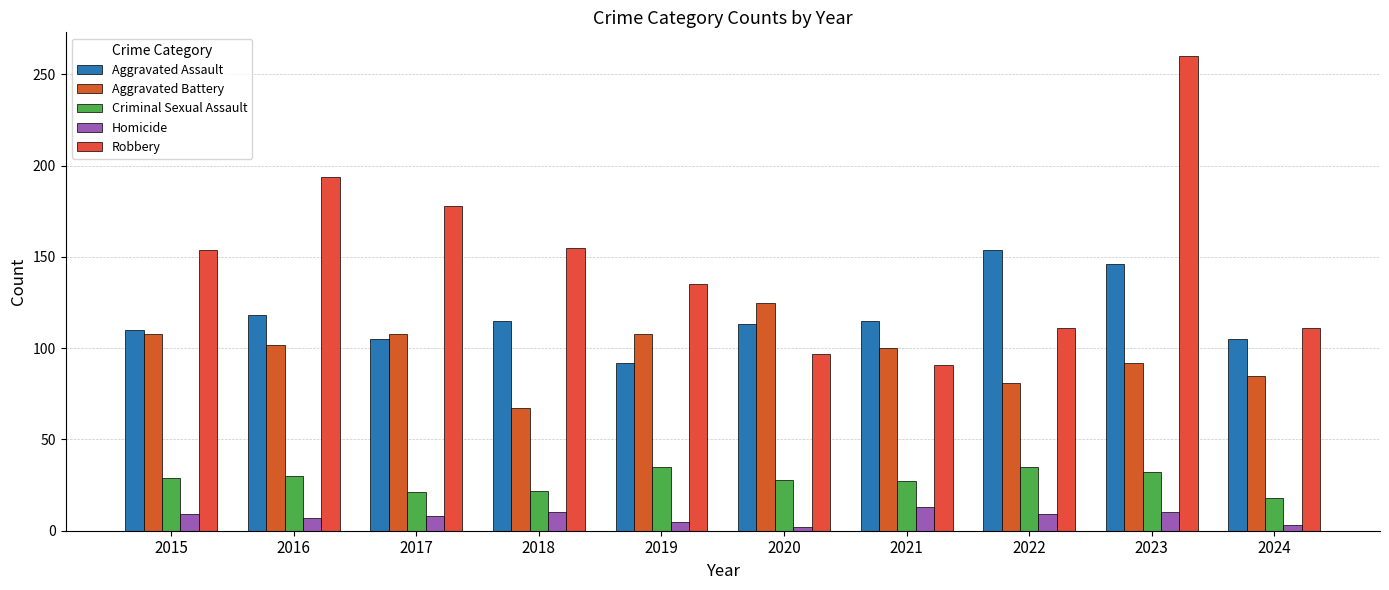

What is the sum of the Robbery values at 2022 and 2024?

222